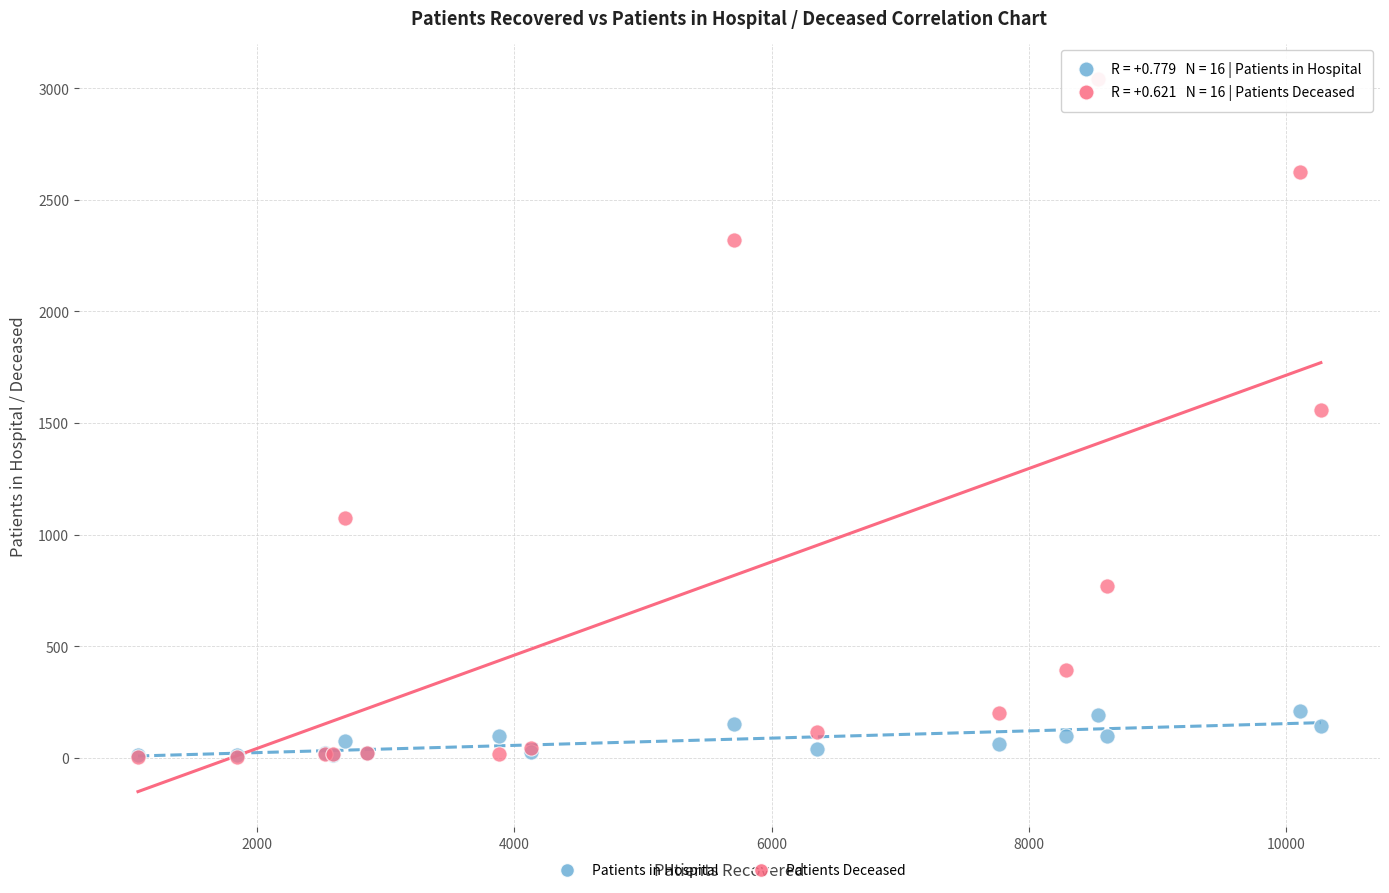

What are all the series names shown in the legend?

Patients in Hospital, Patients Deceased